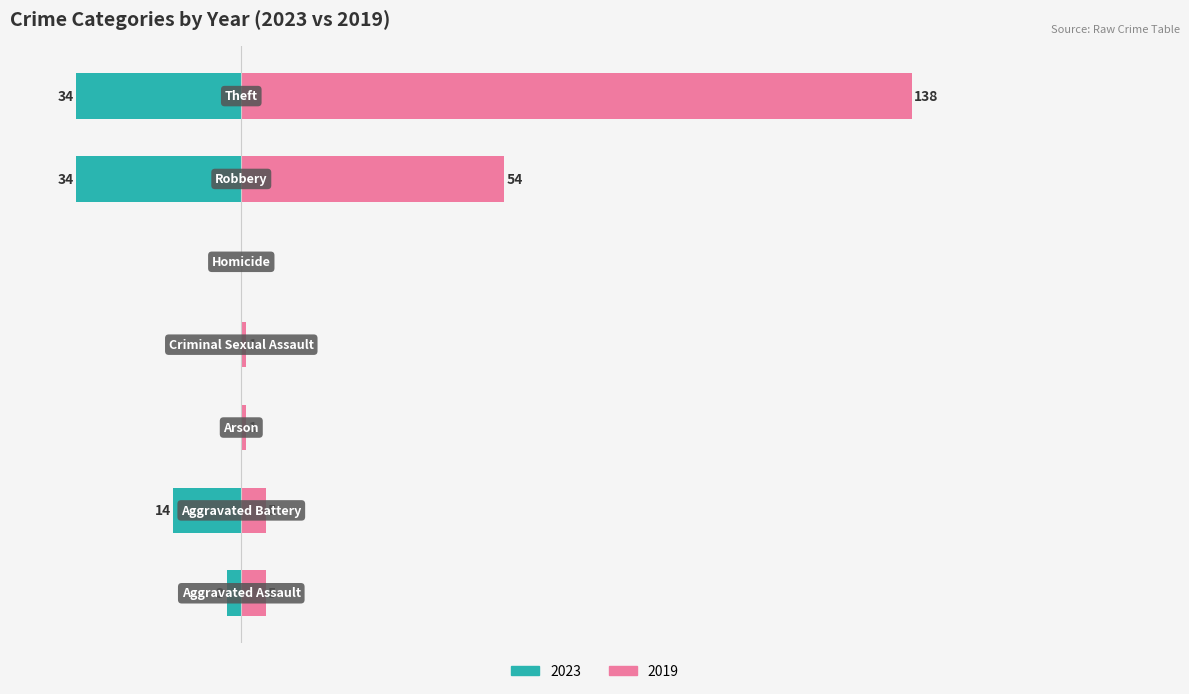

Which series has the widest spread of values?

2019